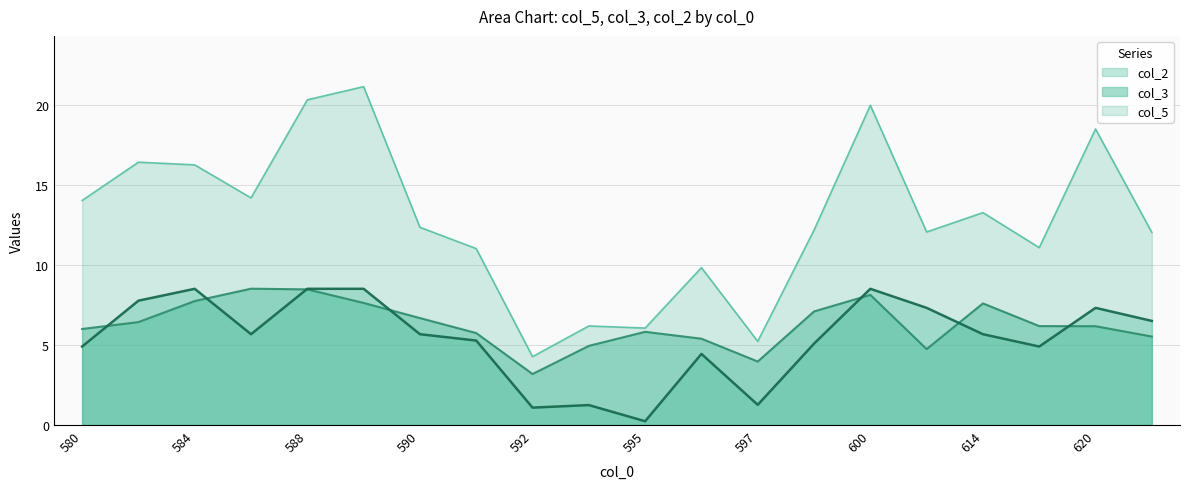

What is the spread (max minus min) of values at 595?

5.8